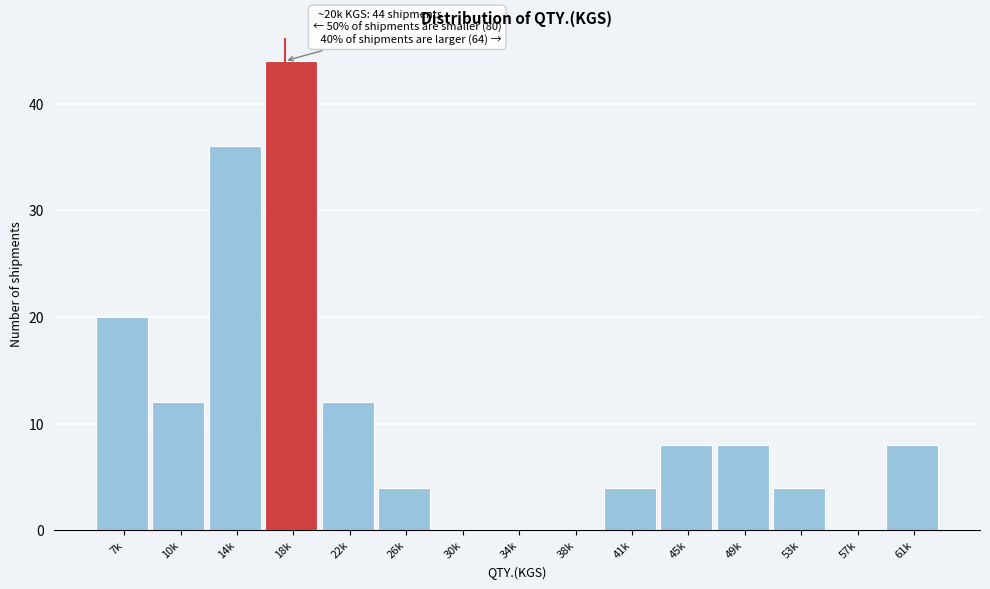

Reading left to right, list all the values displayed in this chart.

7k=20	10k=12	14k=36	18k=44	22k=12	26k=4	30k=0	34k=0	38k=0	41k=4	45k=8	49k=8	53k=4	57k=0	61k=8